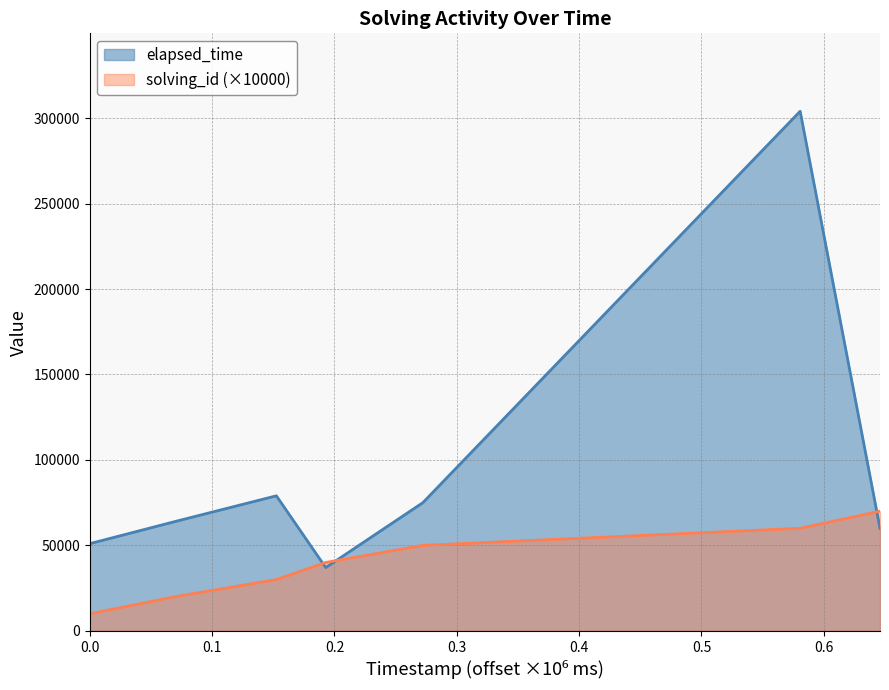

The elapsed_time series shows 64000 at 1564216377445. True or false?

True